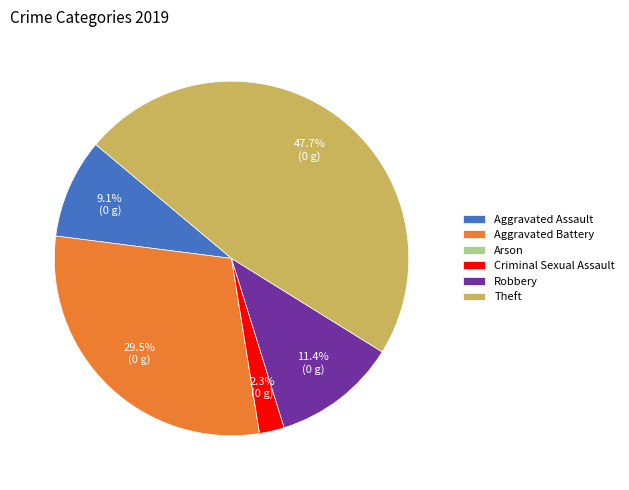

Which category has the biggest portion of the pie?

Theft